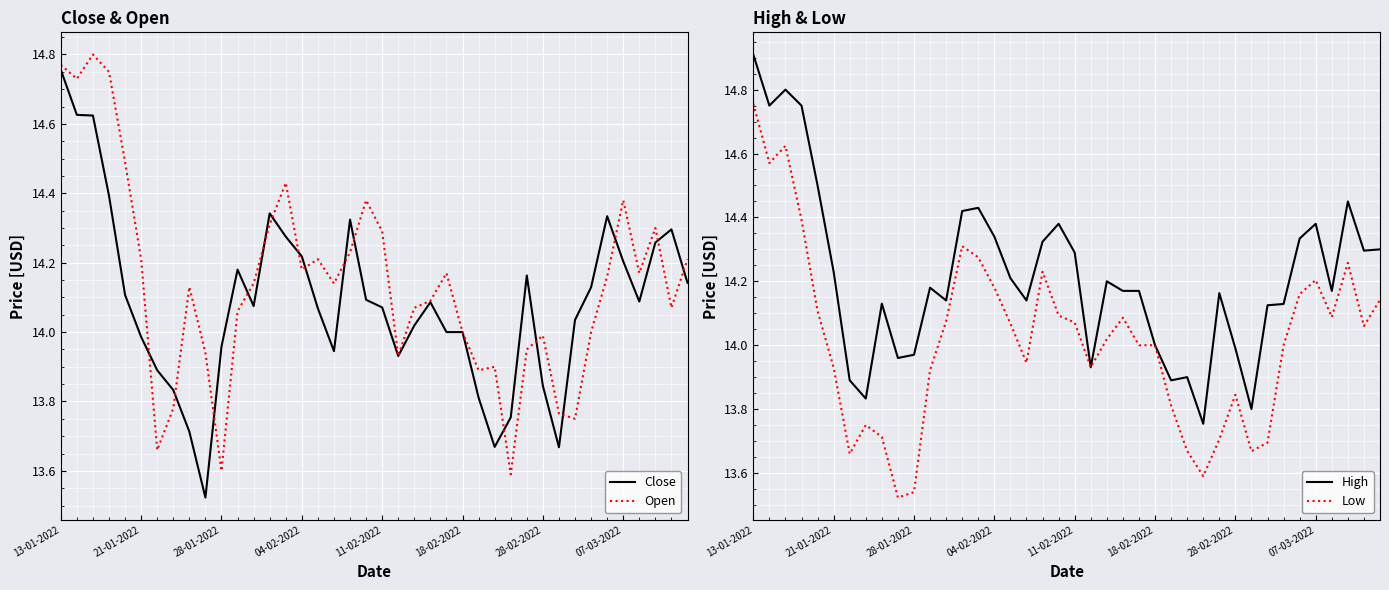

What are all the series names shown in the legend?

Close, Open, High, Low